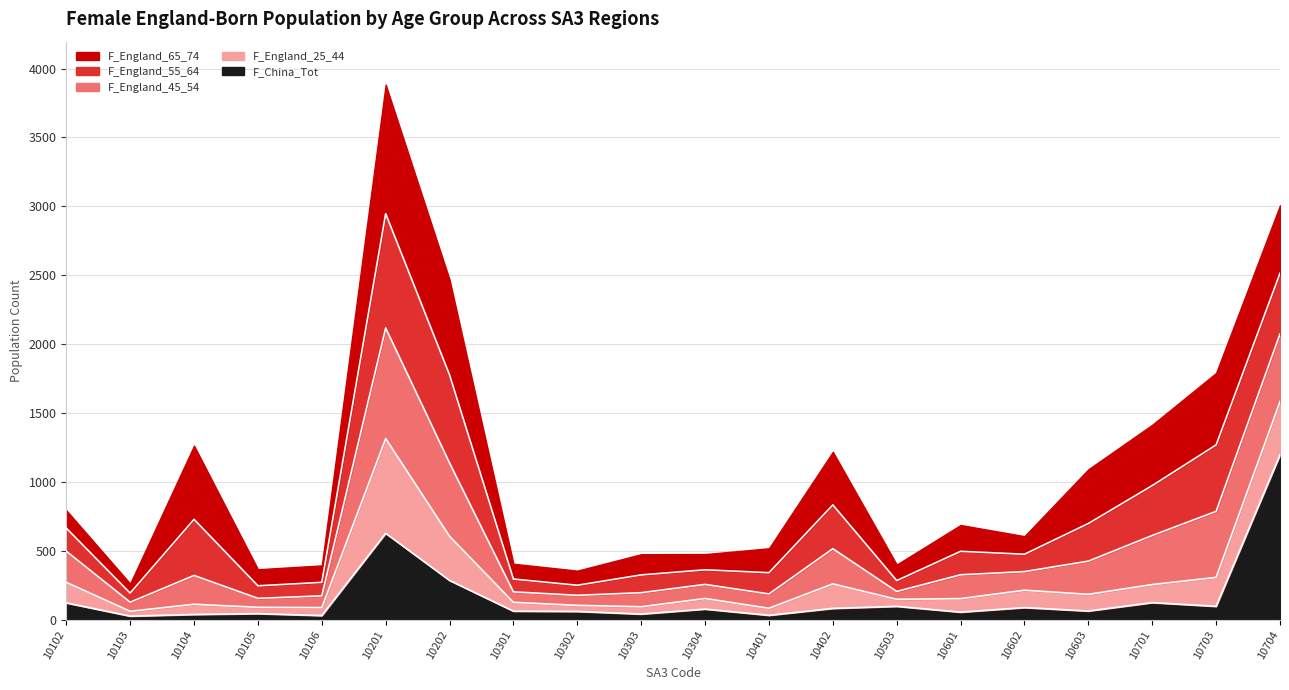

True or false: F_China_Tot has a value of 61 at 10105.

False